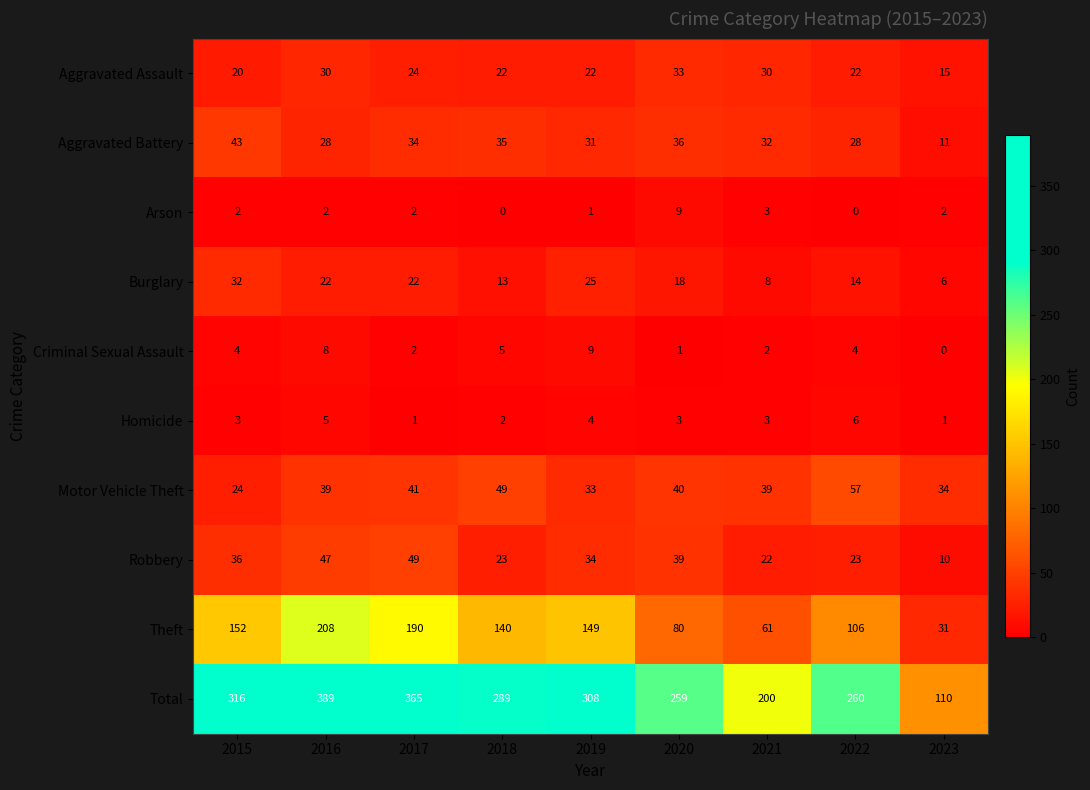

How many Aggravated Assault values are between 22 and 30?

6